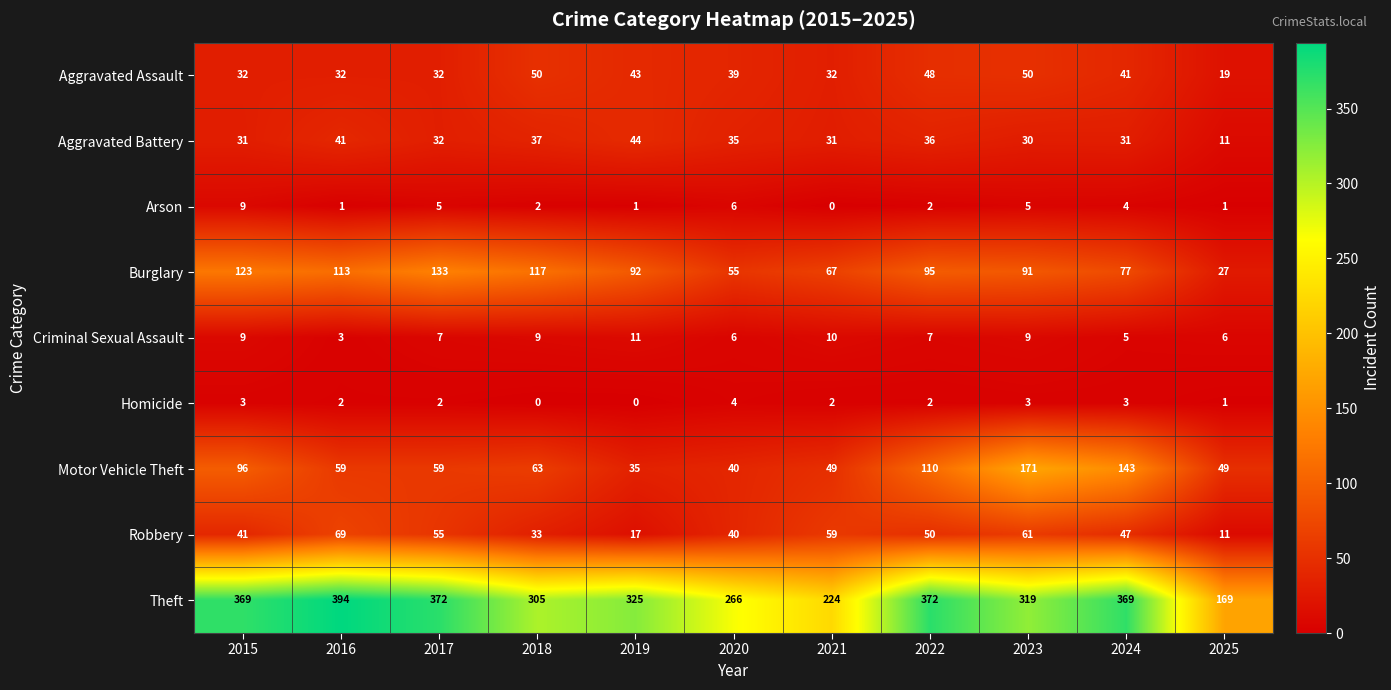

Read the Aggravated Battery value at 2025.

11